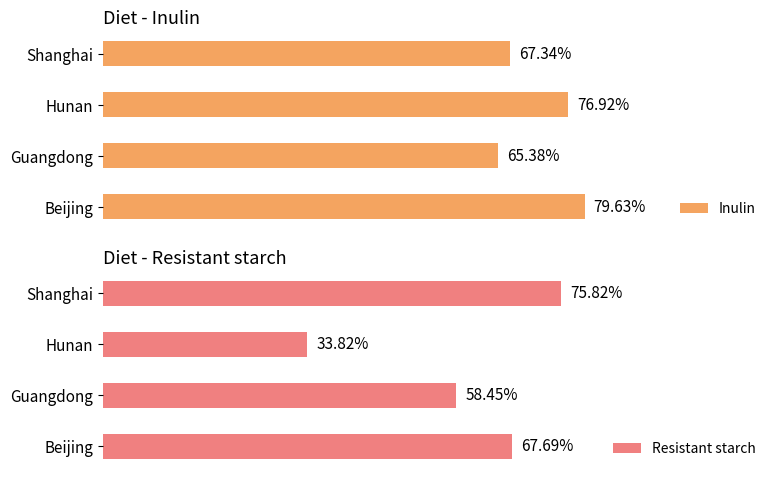

Reading right to left, transcribe all the data shown in this chart.

Inulin: 3=67.3	2=76.9	1=65.4	0=79.6
Resistant starch: 3=75.8	2=33.8	1=58.5	0=67.7